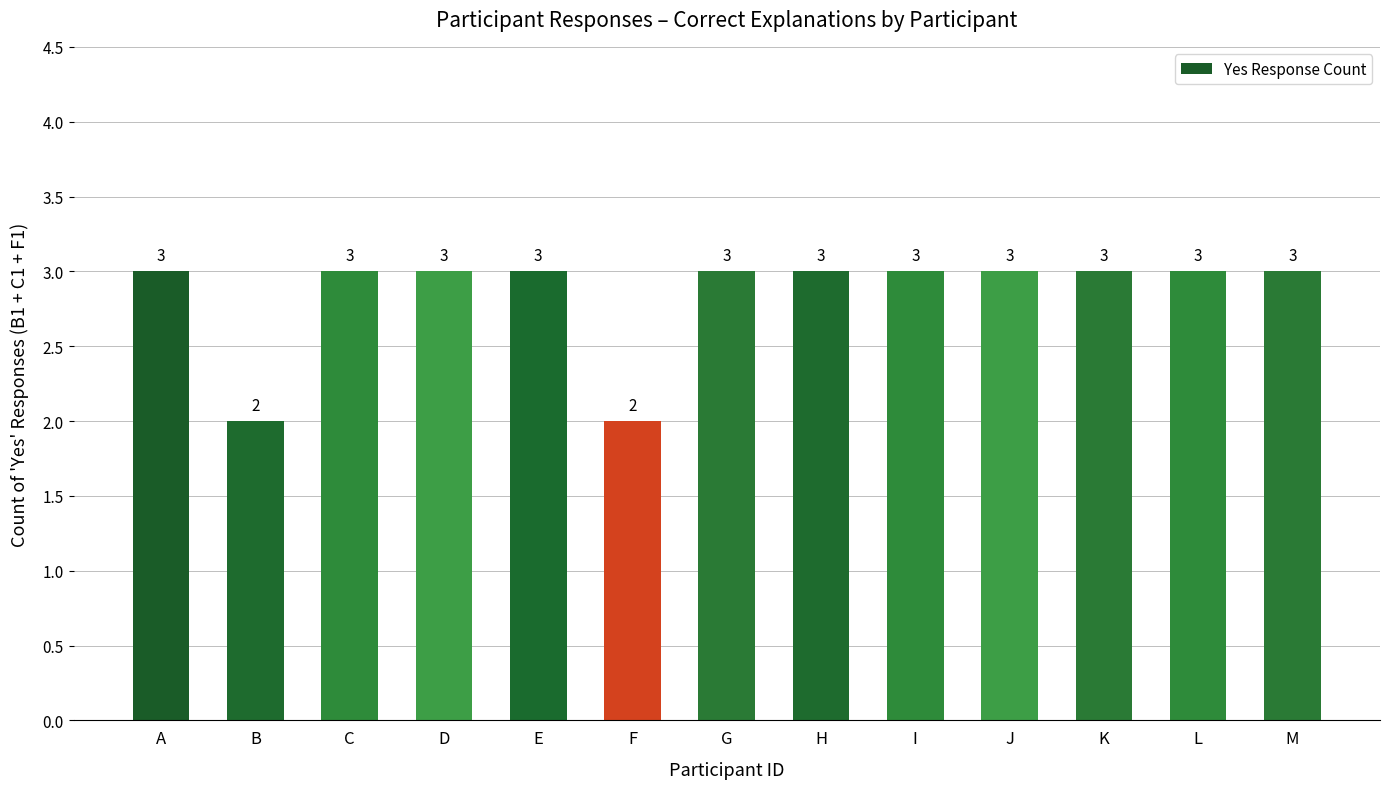

What is the sum of all values?

37